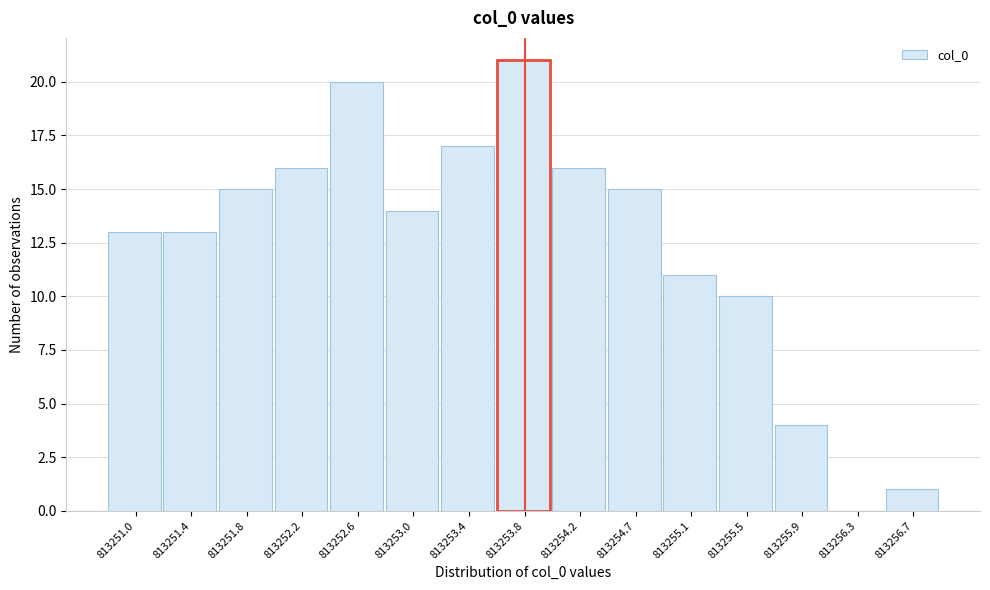

Reading right to left, what are all the values shown in this chart?

813256.7=1	813256.3=0	813255.9=4	813255.5=10	813255.1=11	813254.7=15	813254.2=16	813253.8=21	813253.4=17	813253.0=14	813252.6=20	813252.2=16	813251.8=15	813251.4=13	813251.0=13